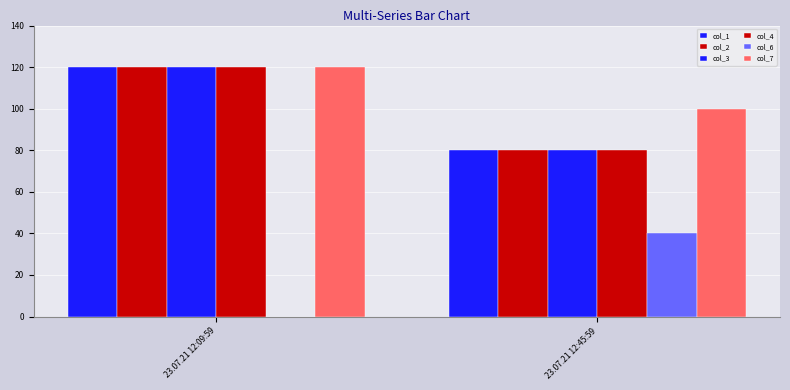

How many data points does each series have?

2